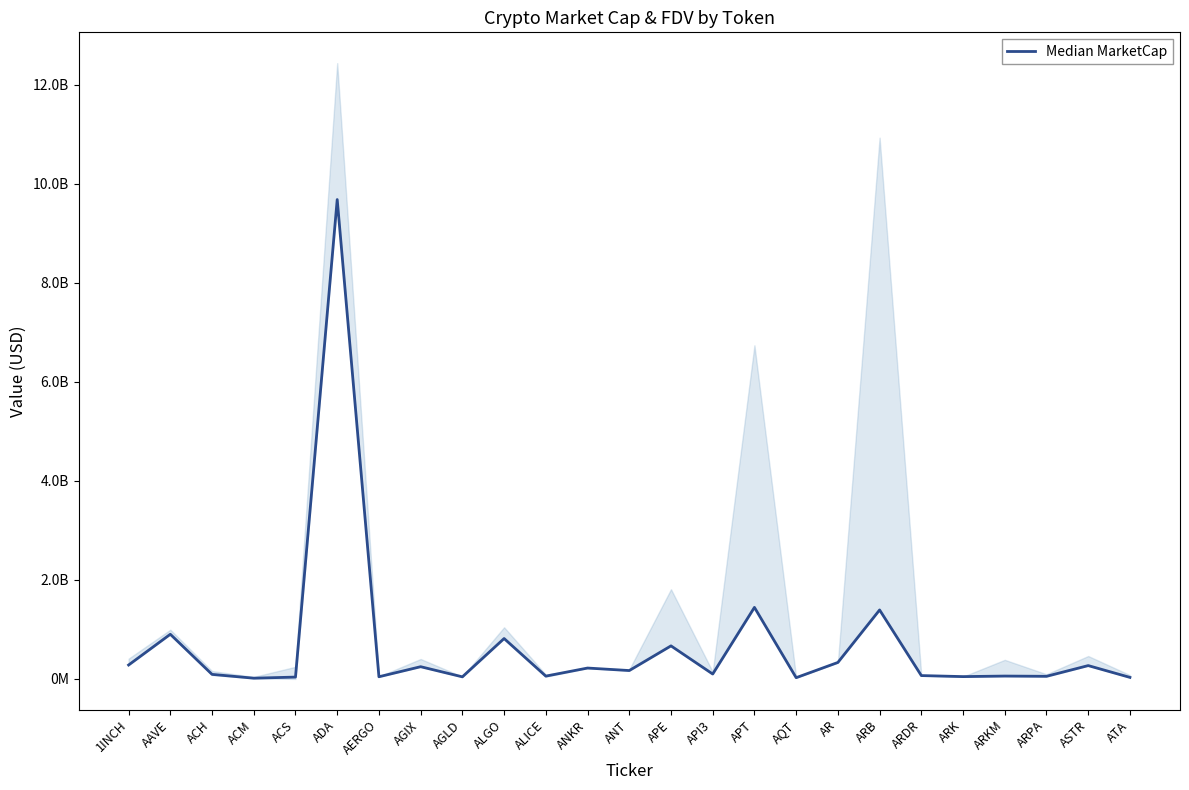

What is the value of the 3rd point from the left?

91905901.8